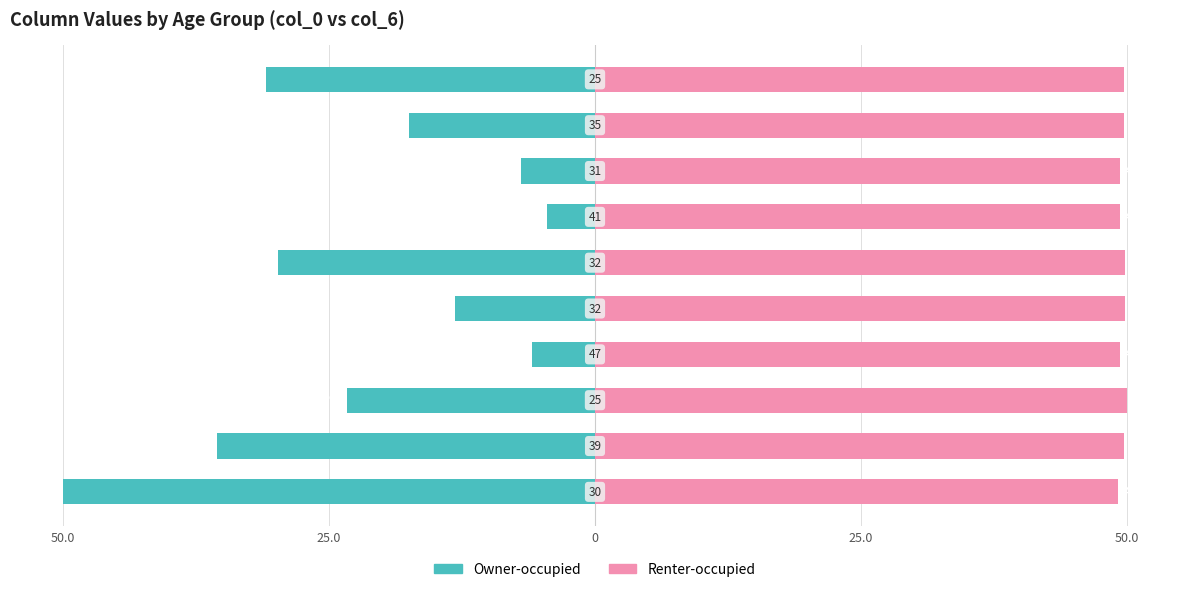

The value of Owner-occupied at 0 is -41.8. True or false?

False